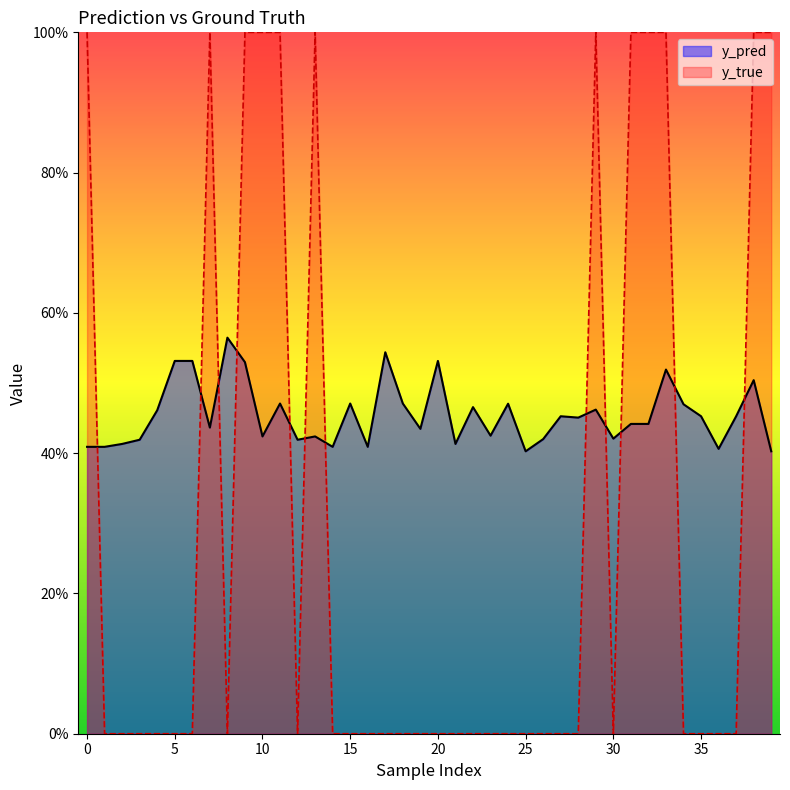

True or false: y_pred has a value of 0.5 at 5.

True